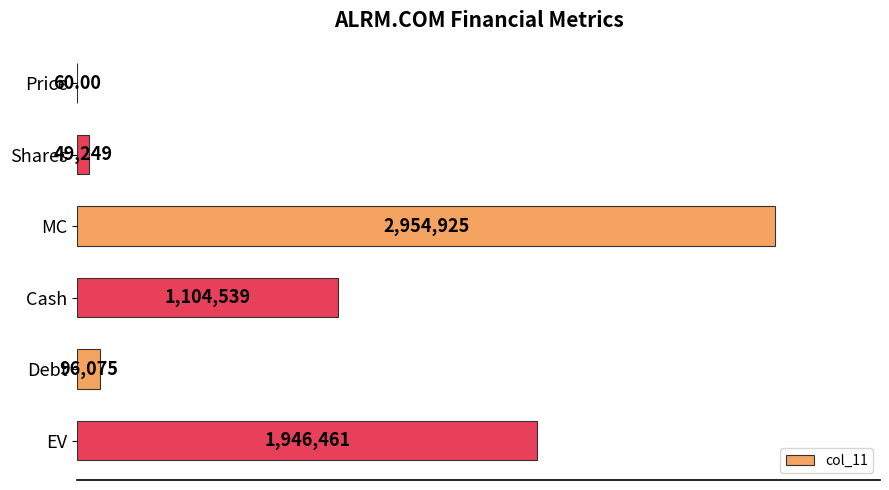

Does the chart contain any negative values?

No